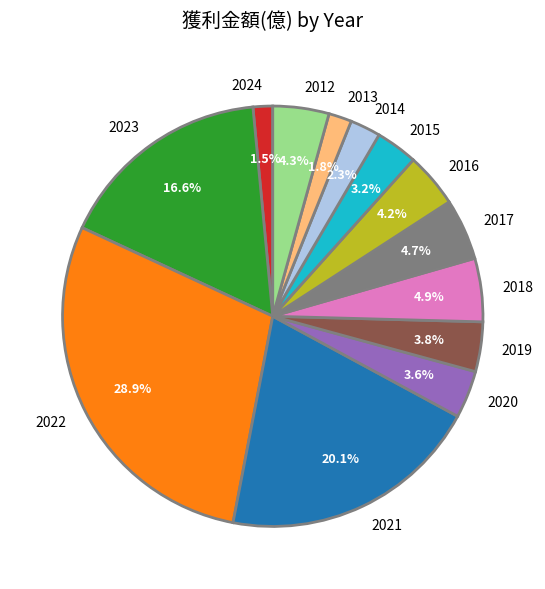

Does 2018 account for over 50% of the chart?

No